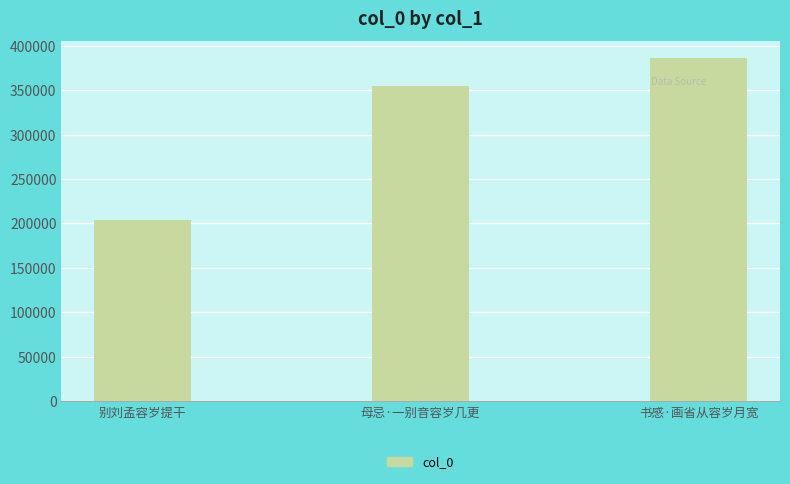

Count the values in the range 203851 to 385849.

3